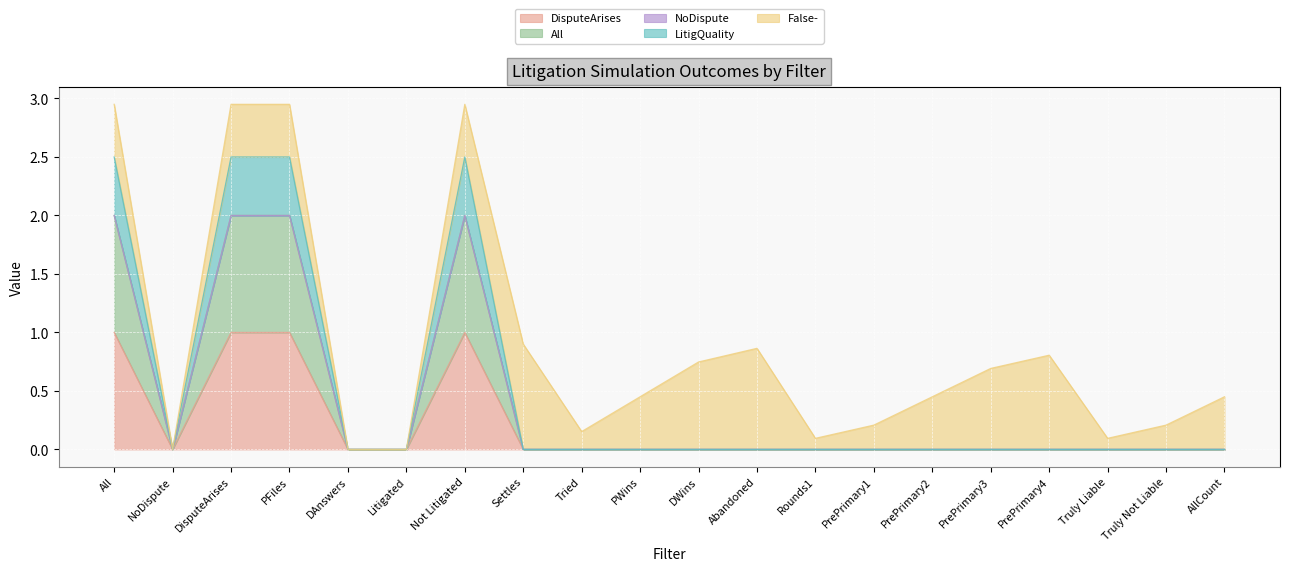

Count the DisputeArises values in the range 0 to 1.

20